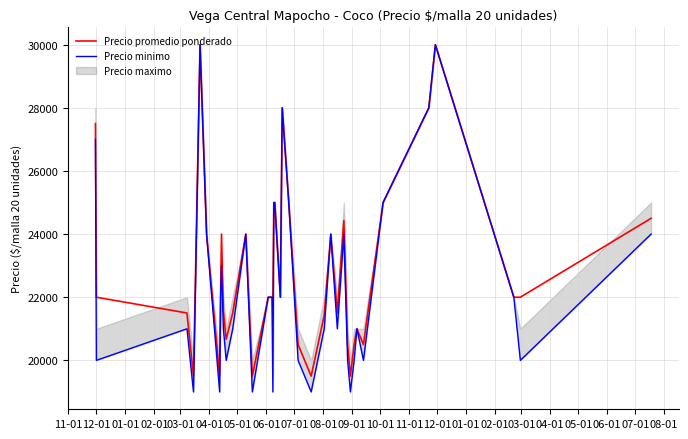

What is the maximum value for Precio promedio ponderado?

30000